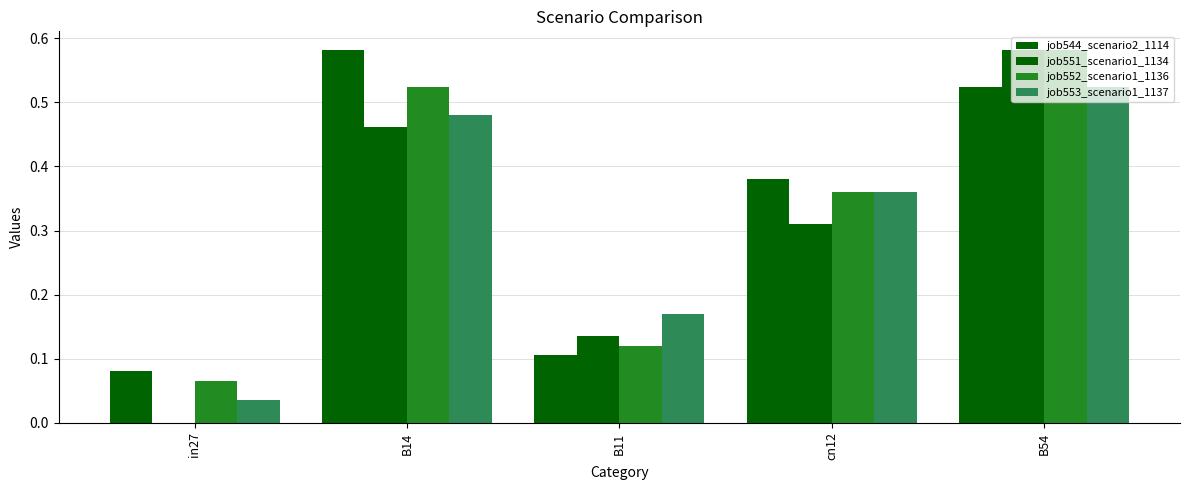

Count the number of categories in the chart.

5